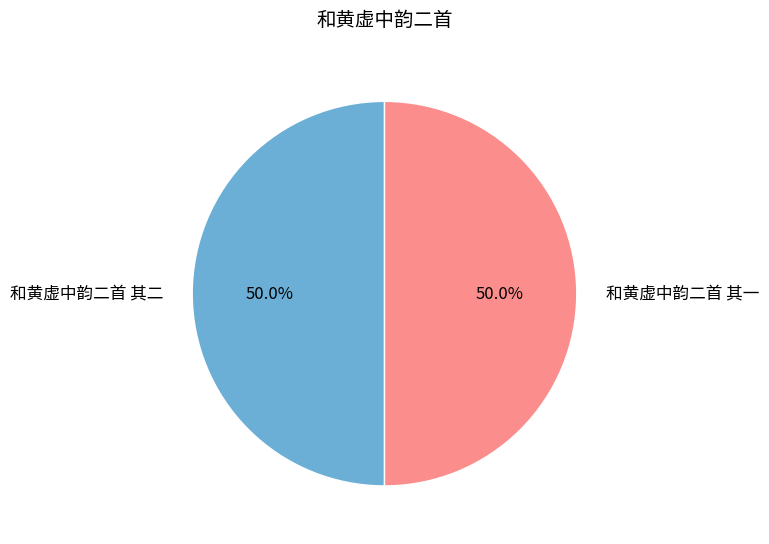

What percentage is the 和黄虚中韵二首 其一 slice, to the nearest percent?

50%